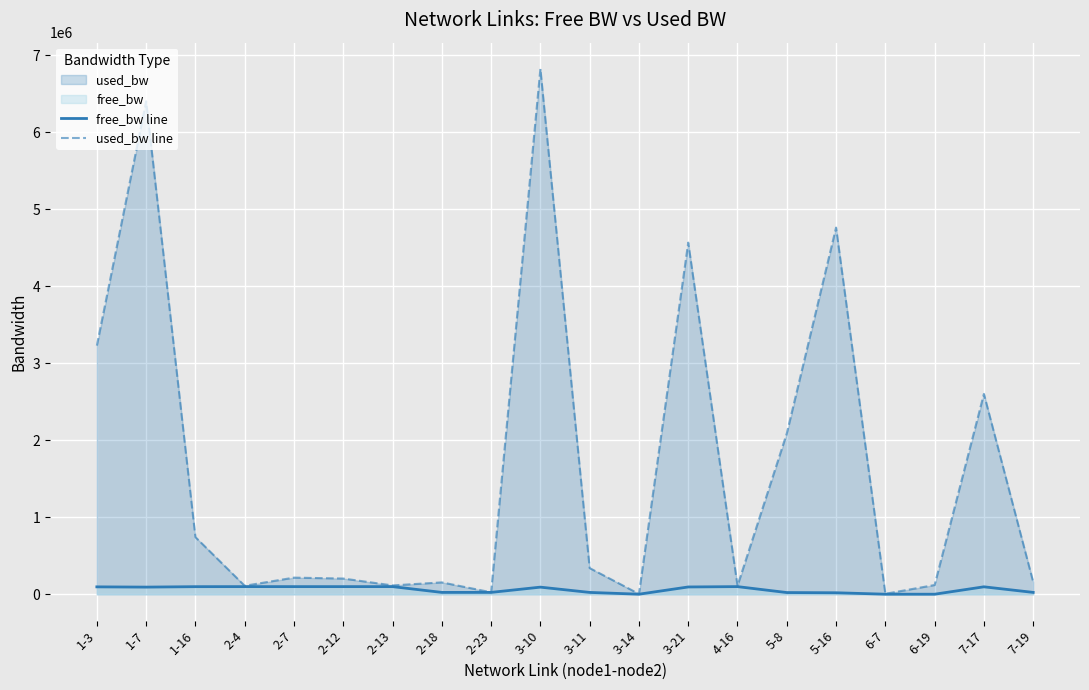

At 3-10, list the series in order from largest to smallest.

used_bw line, free_bw line